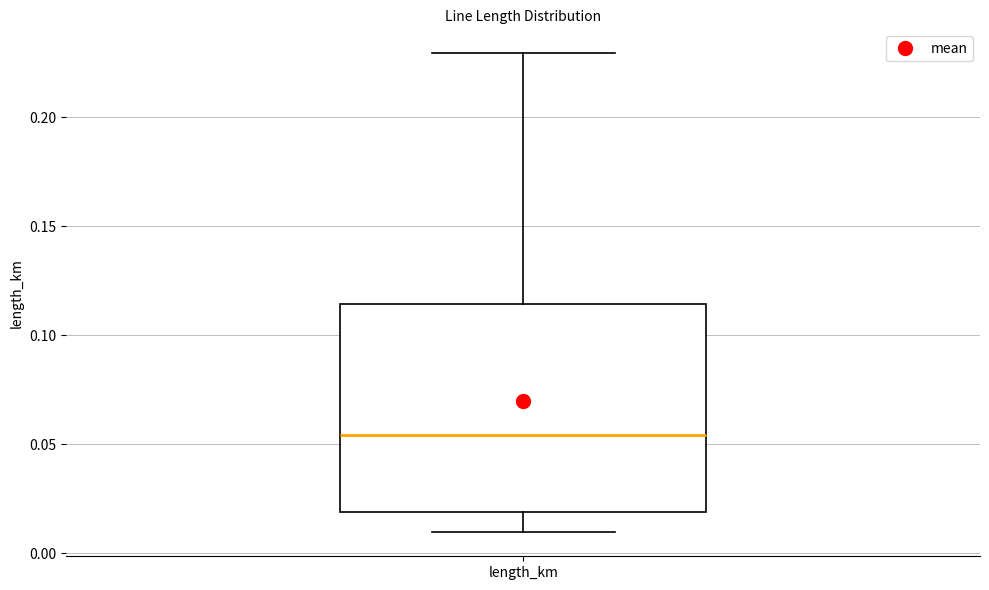

Transcribe this box plot: give where the median line is, the range the box spans, and where the two whiskers end, as read against the y-axis. The values are not printed on the chart, so give them approximately, as read against the axis.

median 0.055, box 0.020 to 0.115, whiskers 0.010 to 0.230